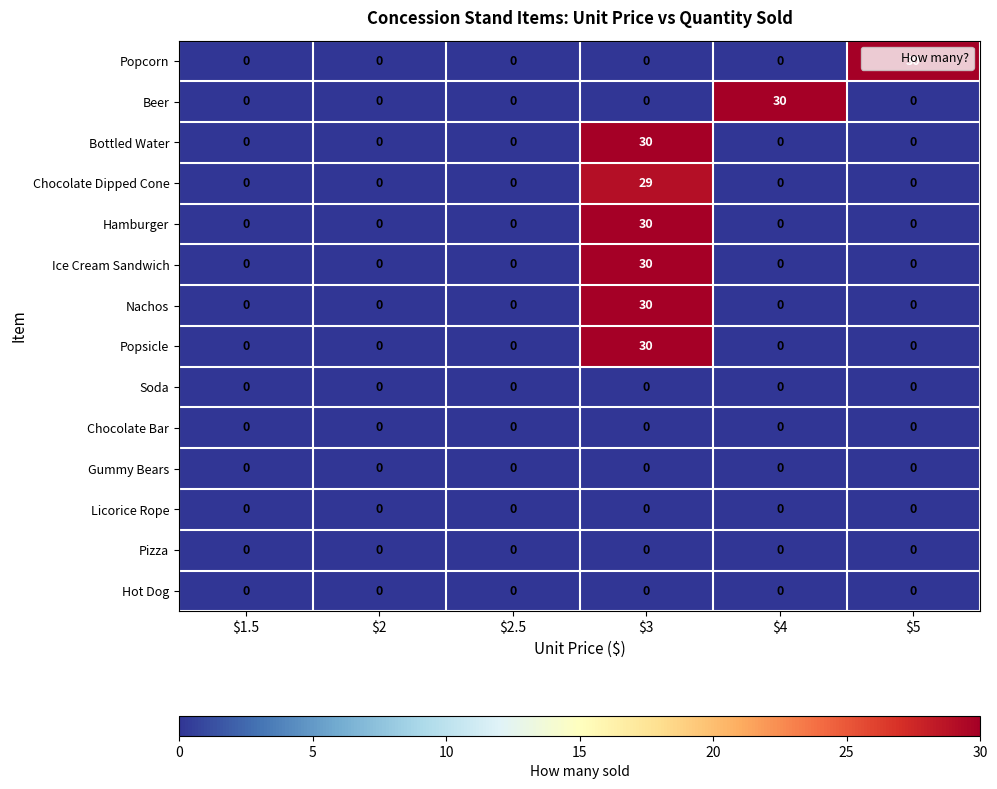

True or false: Popsicle has a value of 0 at $4.

True